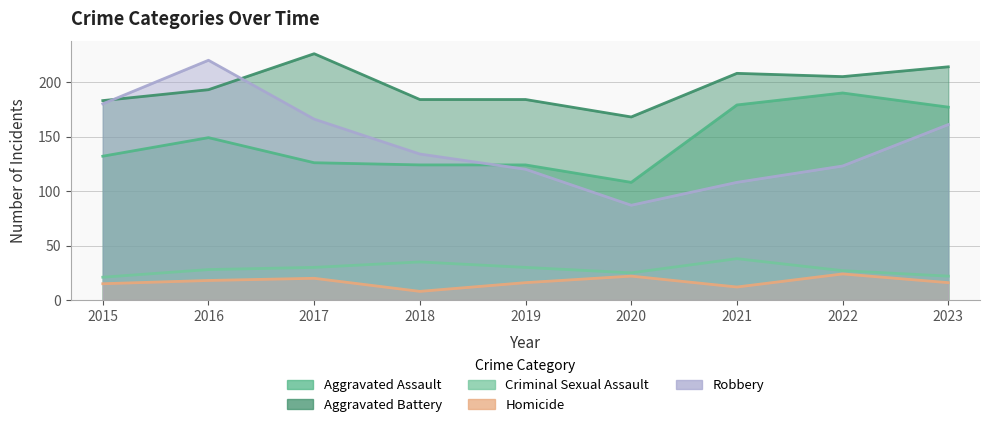

What is the highest value of the Robbery series?

220